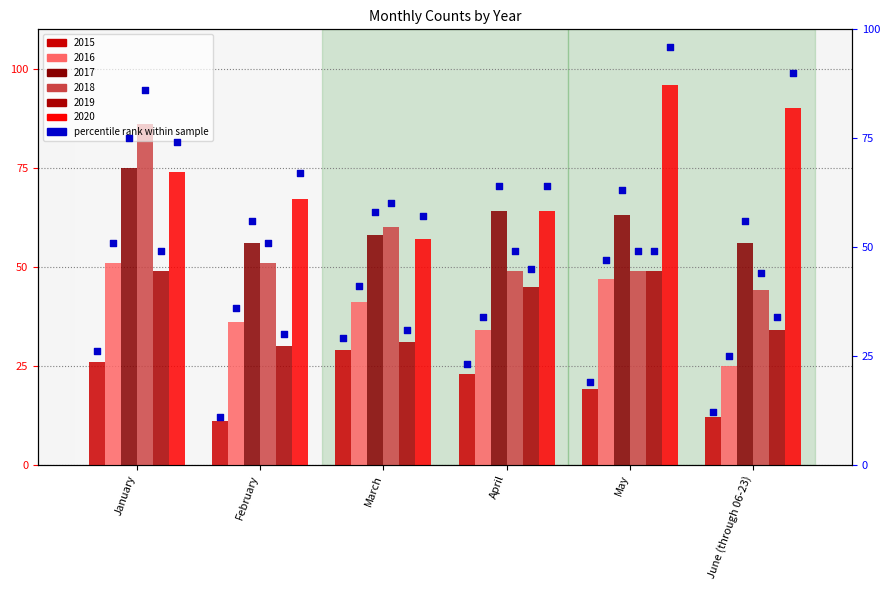

What is the change in value from May to June (through 06-23)?

-7.0